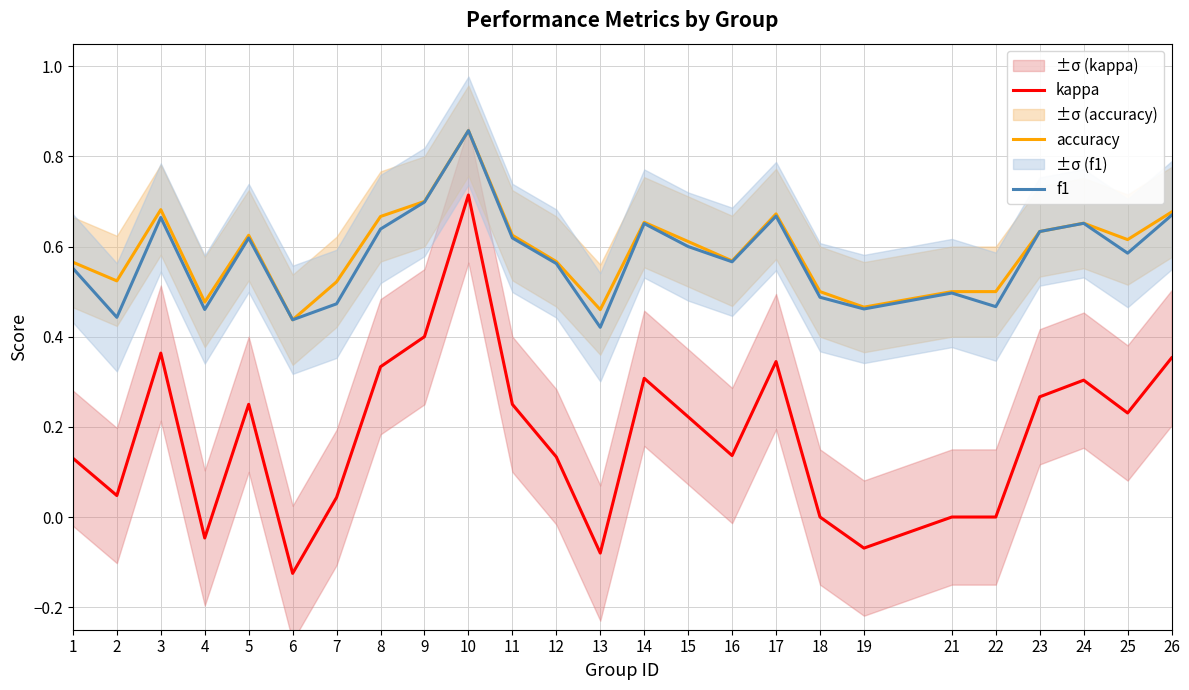

True or false: f1 and accuracy intersect in this chart.

False